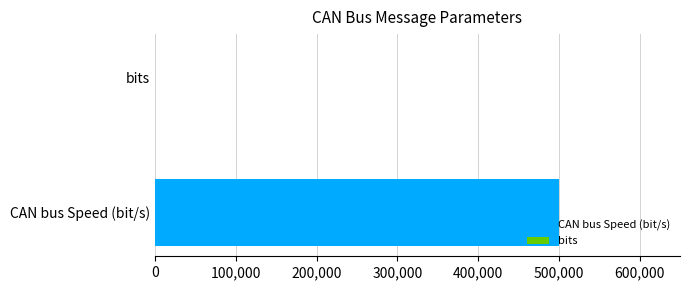

What is the maximum value shown in the chart?

500000